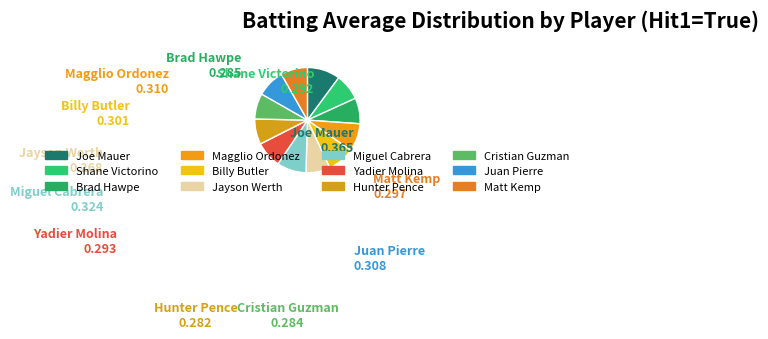

How many segments does this pie chart have?

12